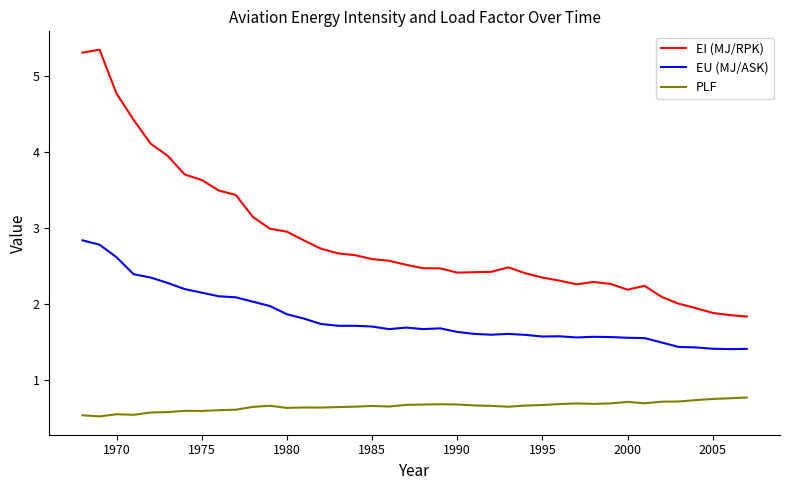

Rank the series by their average value, from lowest to highest.

PLF, EU (MJ/ASK), EI (MJ/RPK)